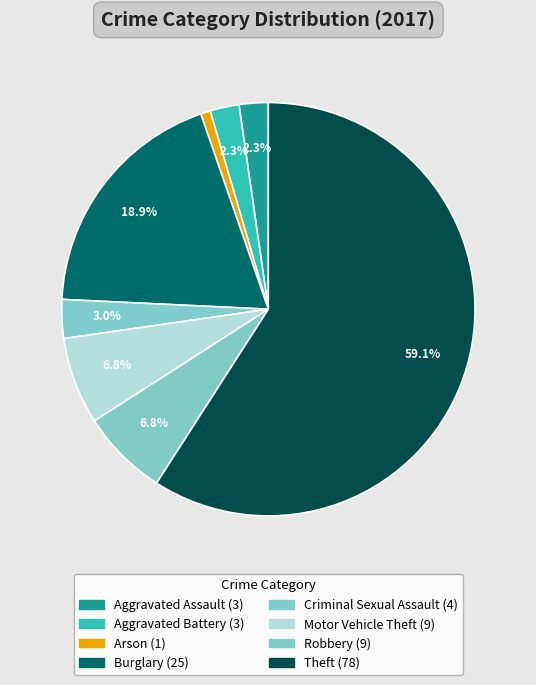

How much of the chart is everything except Aggravated Assault?

97.7%